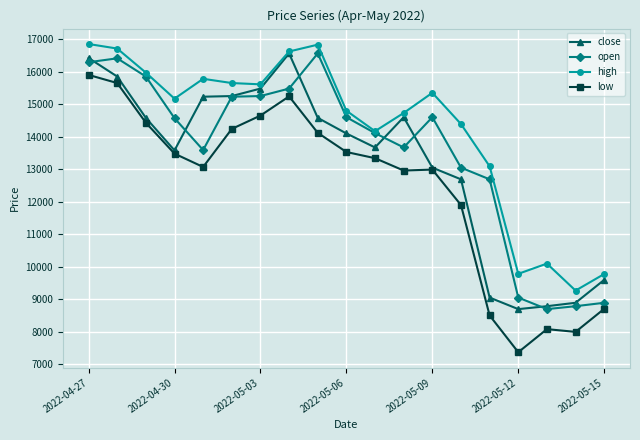

True or false: high and low cross at least once.

False